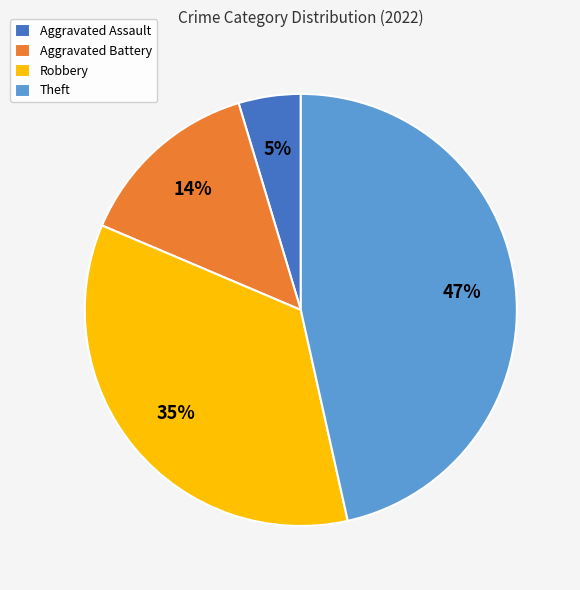

Which has a higher value, Theft or Aggravated Assault?

Theft